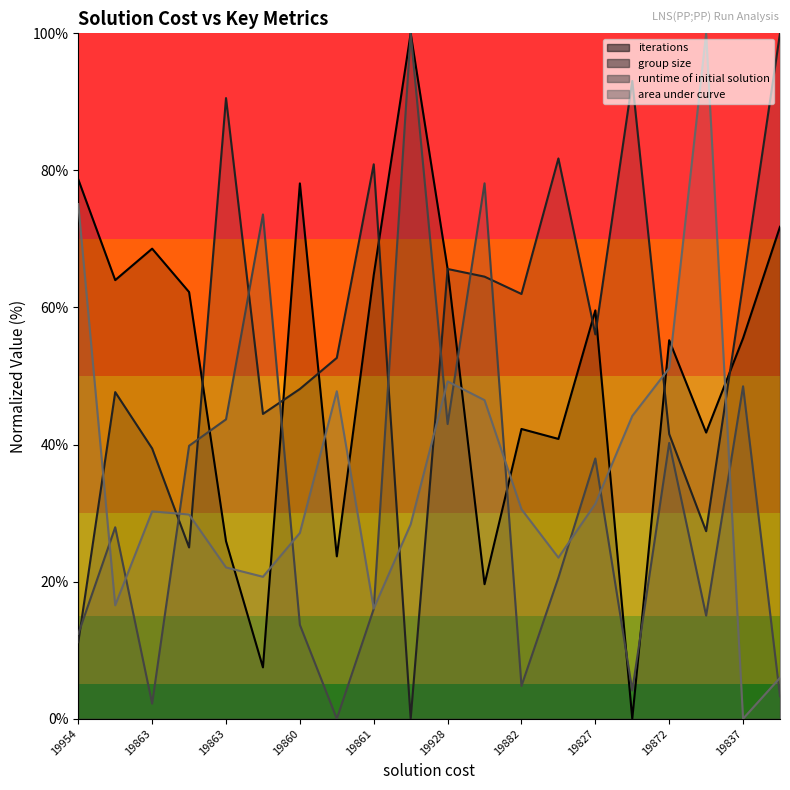

What is the highest value of the group size series?

100.0